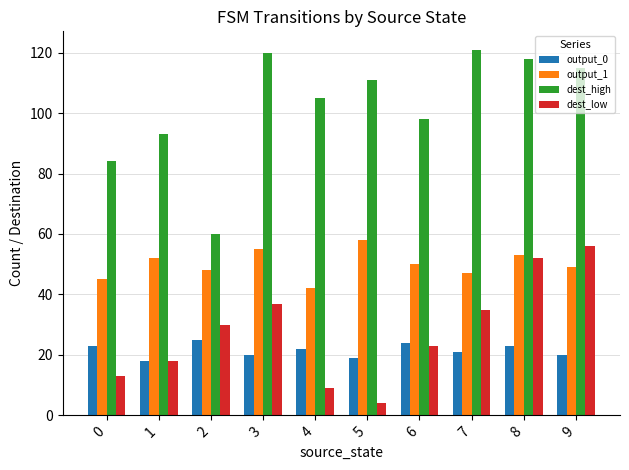

Which series has the largest total across all categories?

dest_high